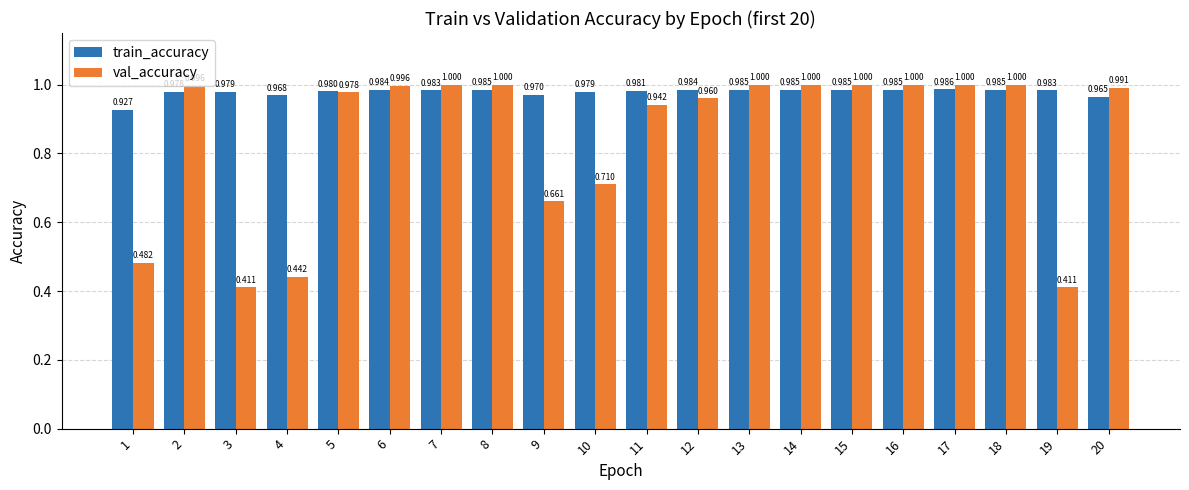

What is the greatest value displayed?

1.0